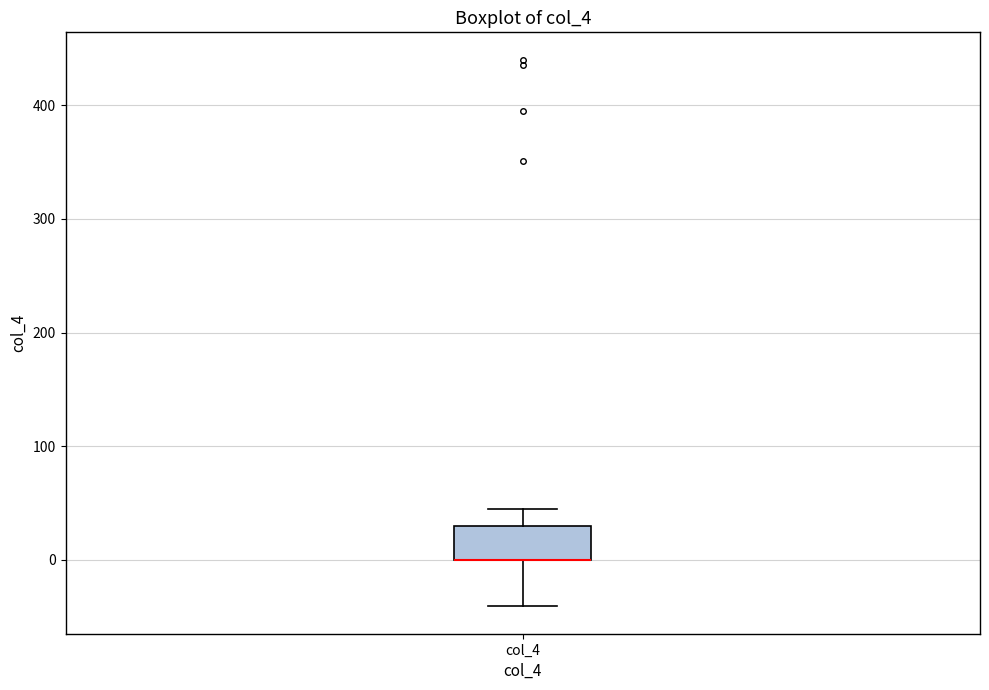

Read this box plot against the y-axis: the position of the median line, the range covered by the box, and the ends of both whiskers. The values are not printed on the chart, so give them approximately, as read against the axis.

median 0 (drawn on the box's lower edge), box 0 to 30, whiskers -40 to 50